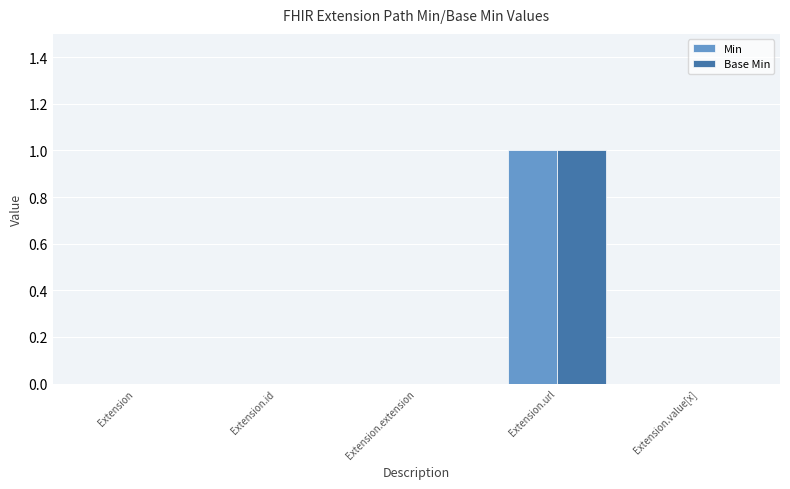

Reading left to right, transcribe all the data shown in this chart.

Min: 0	0	0	1	0
Base Min: 0	0	0	1	0